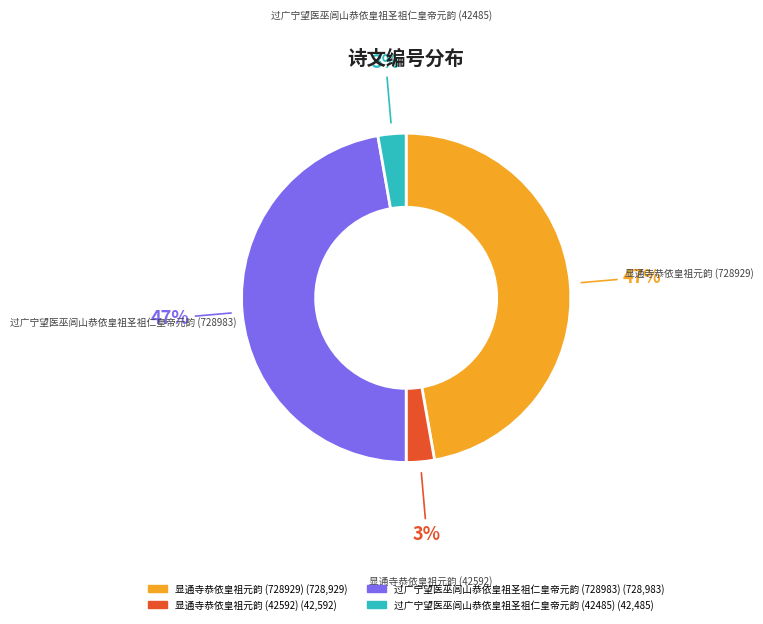

Which has a higher value, 过广宁望医巫闾山恭依皇祖圣祖仁皇帝元韵 (728983) or 过广宁望医巫闾山恭依皇祖圣祖仁皇帝元韵 (42485)?

过广宁望医巫闾山恭依皇祖圣祖仁皇帝元韵 (728983)